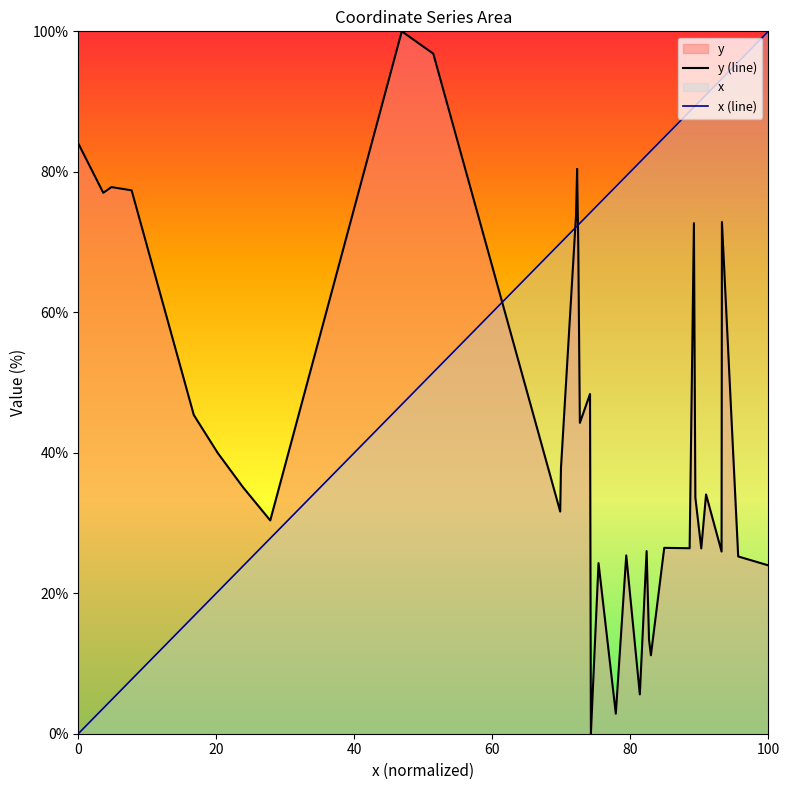

What is the maximum value shown in the chart?

100.0